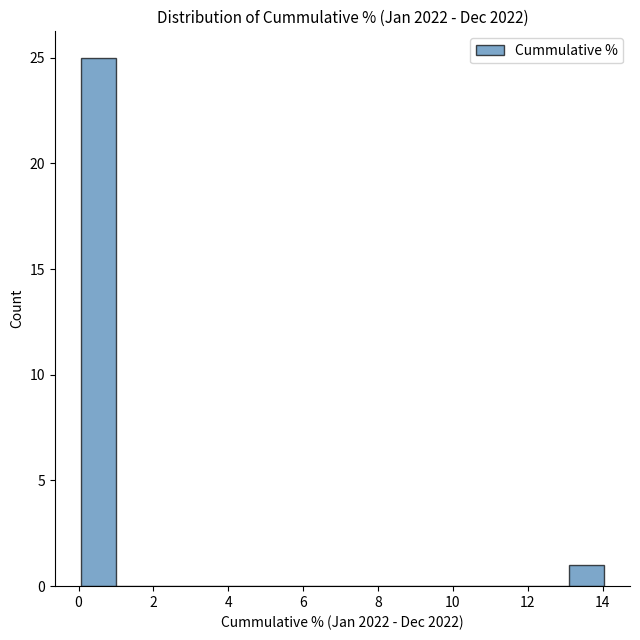

Which range on the x-axis has the tallest bar?

0.0 to 1.0